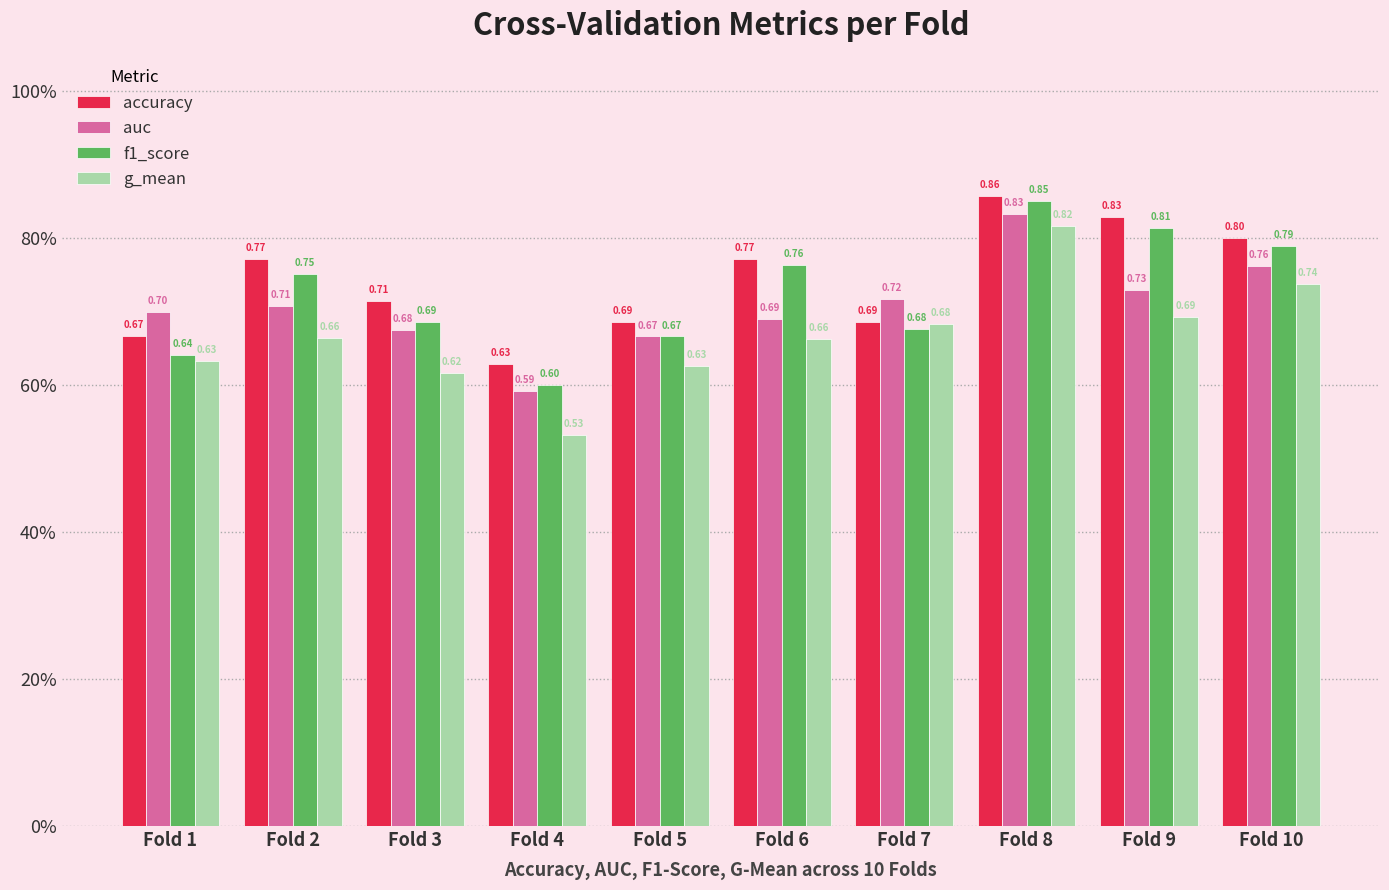

What is the sum of all accuracy values?

7.4